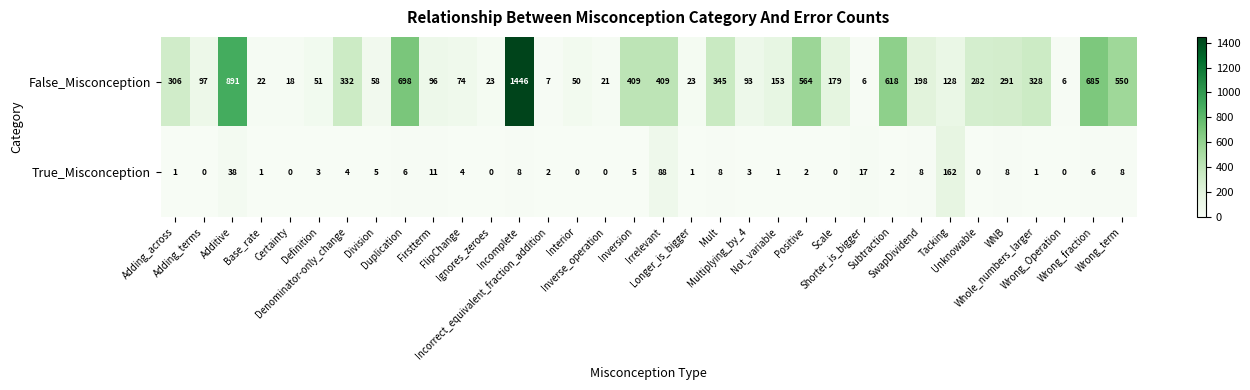

How many data points does each series have?

34